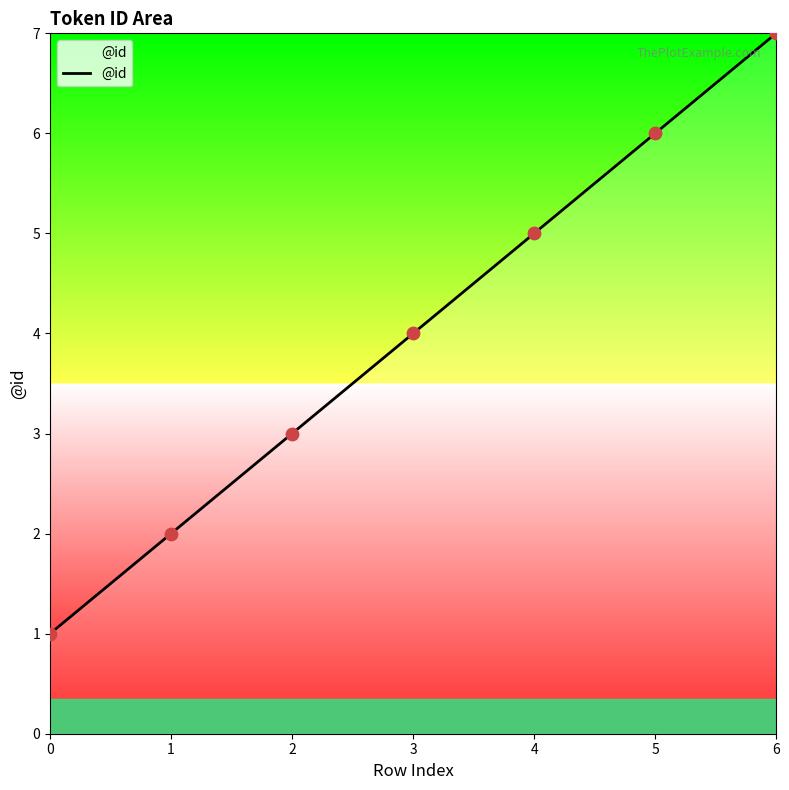

Between 2 and 1, which is larger?

2